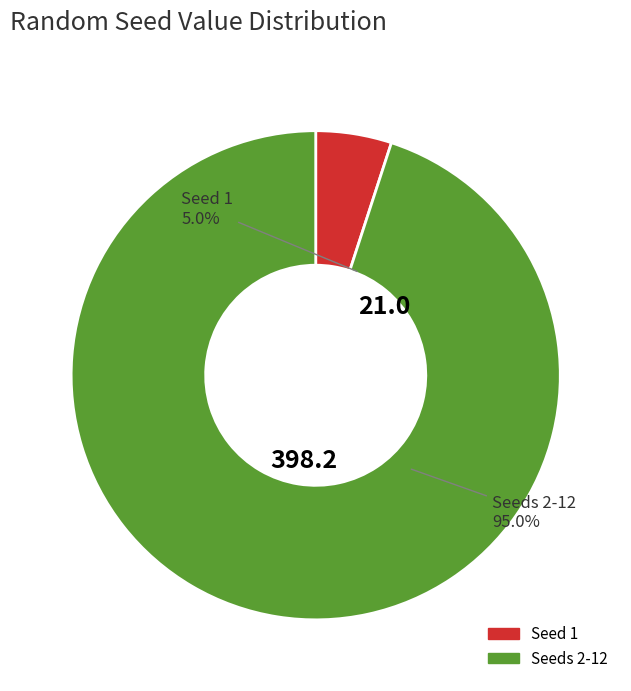

True or false: 6 accounts for 5% of the total.

False